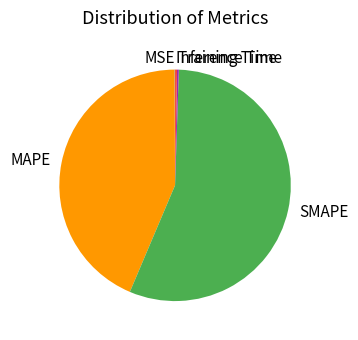

What is the majority slice?

SMAPE